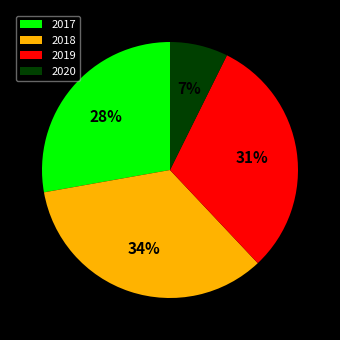

Does any single category account for the majority?

No